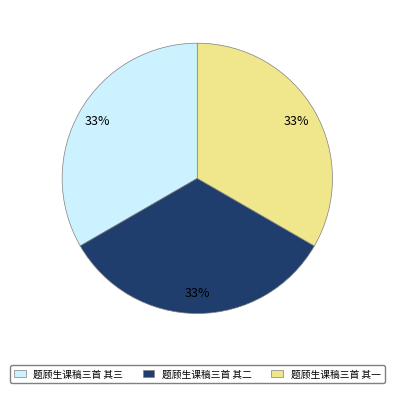

Is it true that 题顾生课稿三首 其三 is 25% of the pie?

False